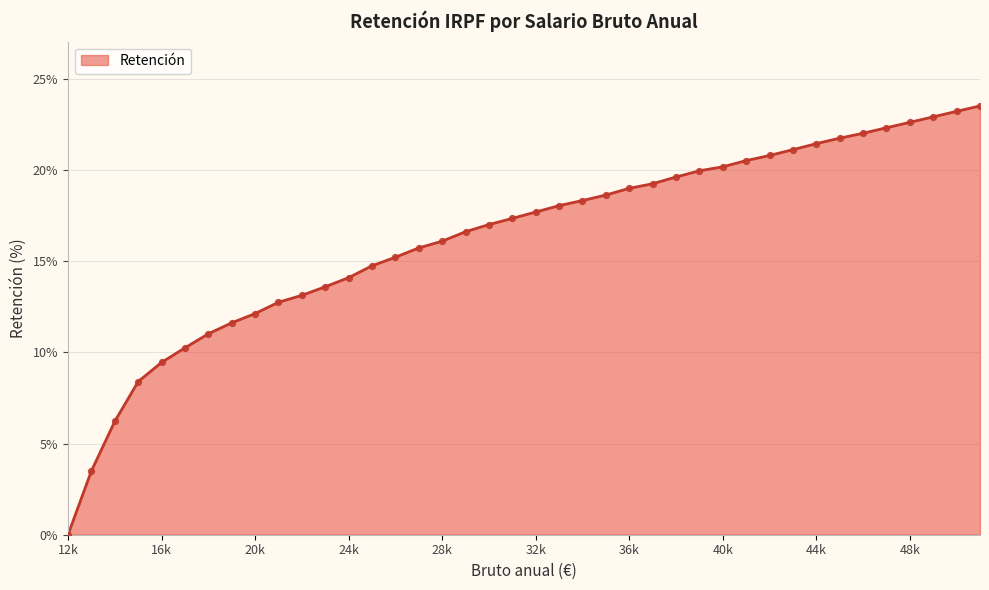

What is the difference between the maximum and minimum values?

23.5